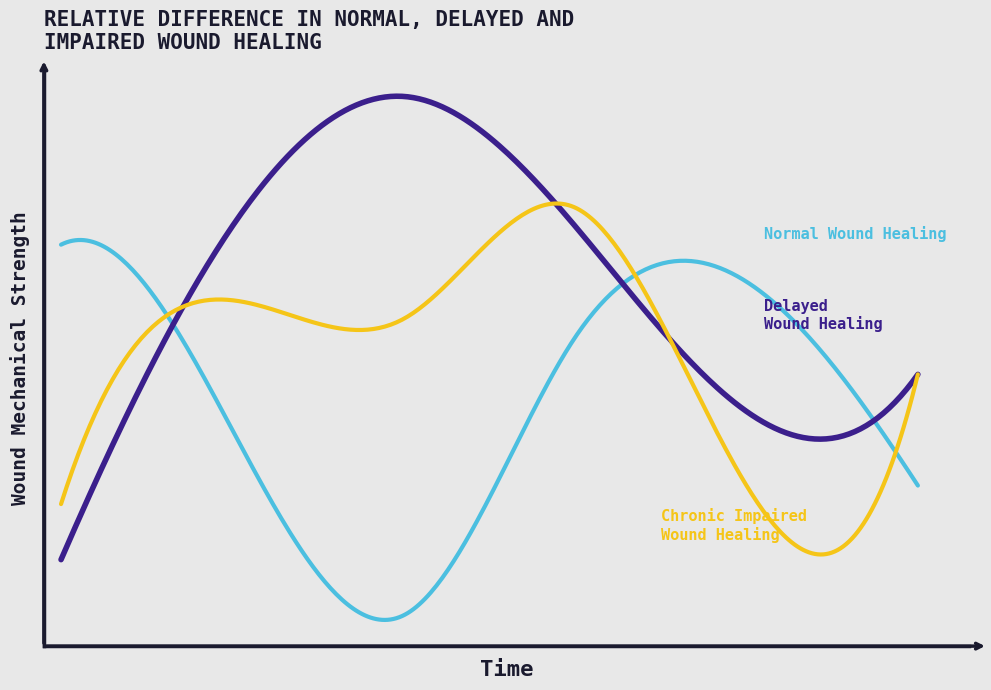

What is the maximum value shown in the chart?

105.4